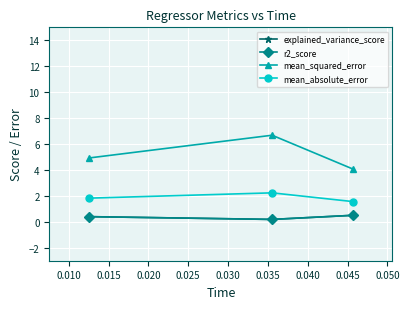

Which series has the largest total across all categories?

mean_squared_error